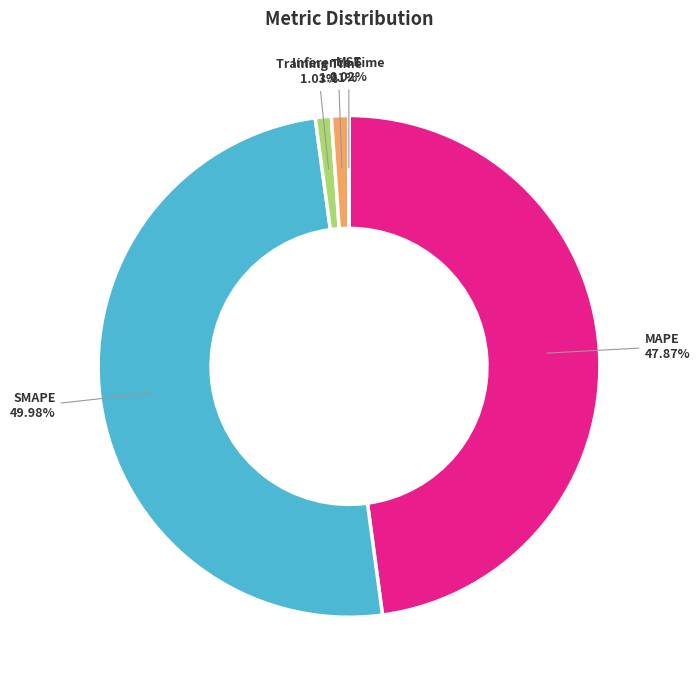

What percentage is the Training Time slice, to the nearest percent?

1%